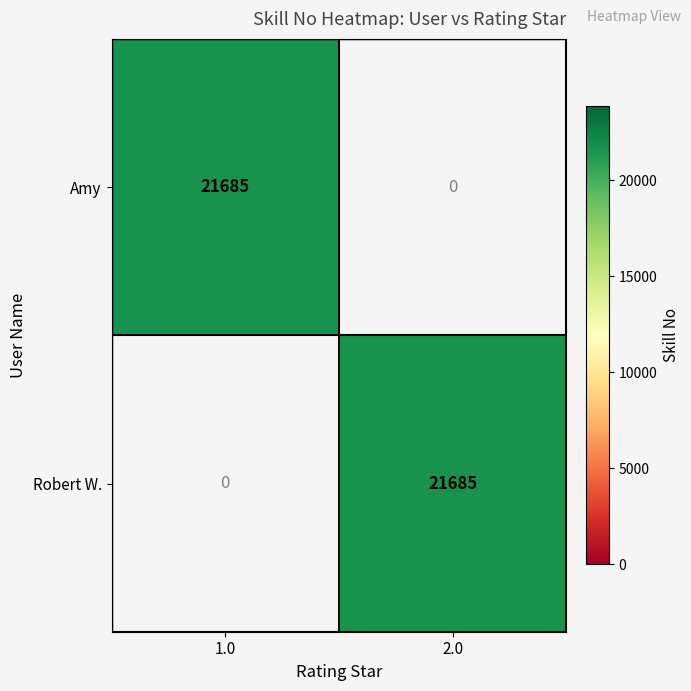

How many series are shown in this chart?

2